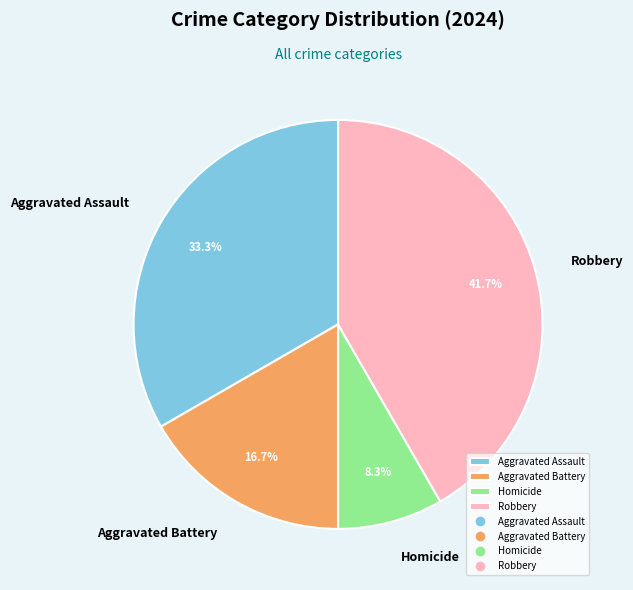

To the nearest percent, what portion does Homicide represent?

8%